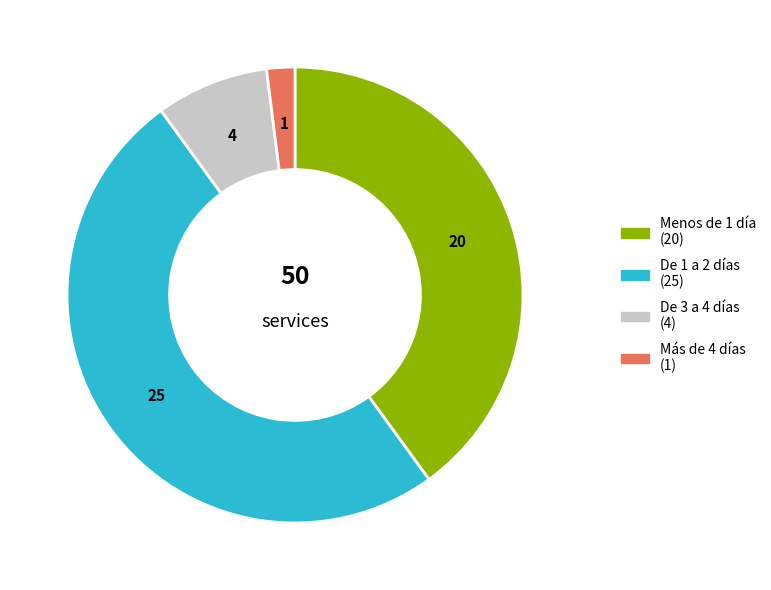

To the nearest percent, what portion does De 1 a 2 días represent?

50%